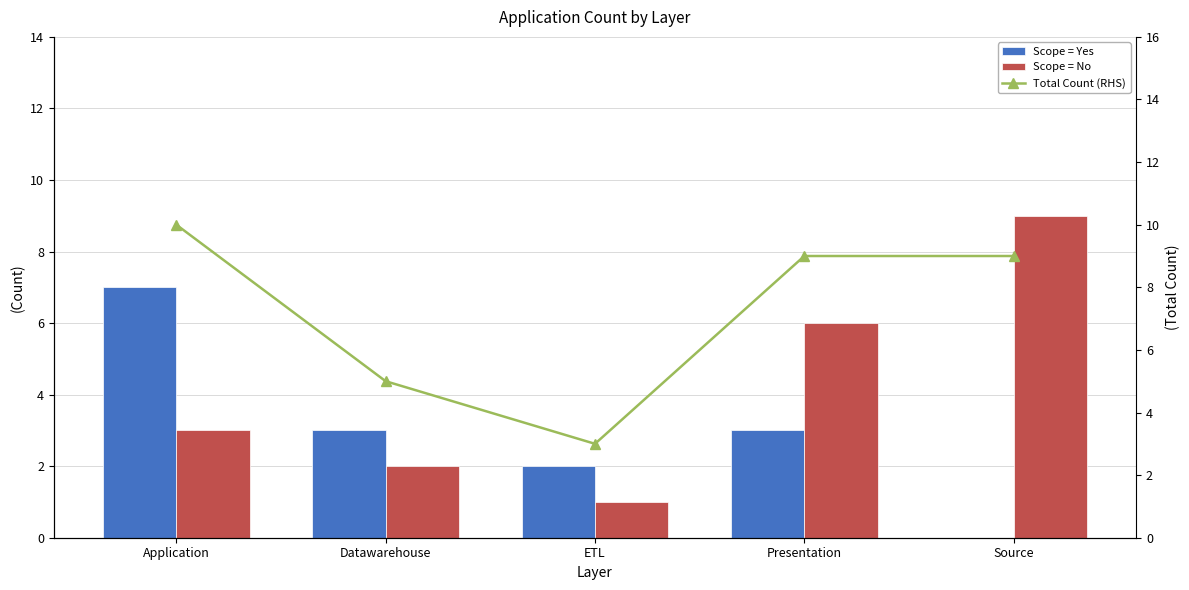

Between Application and ETL, which series saw the biggest shift?

Total Count (RHS)